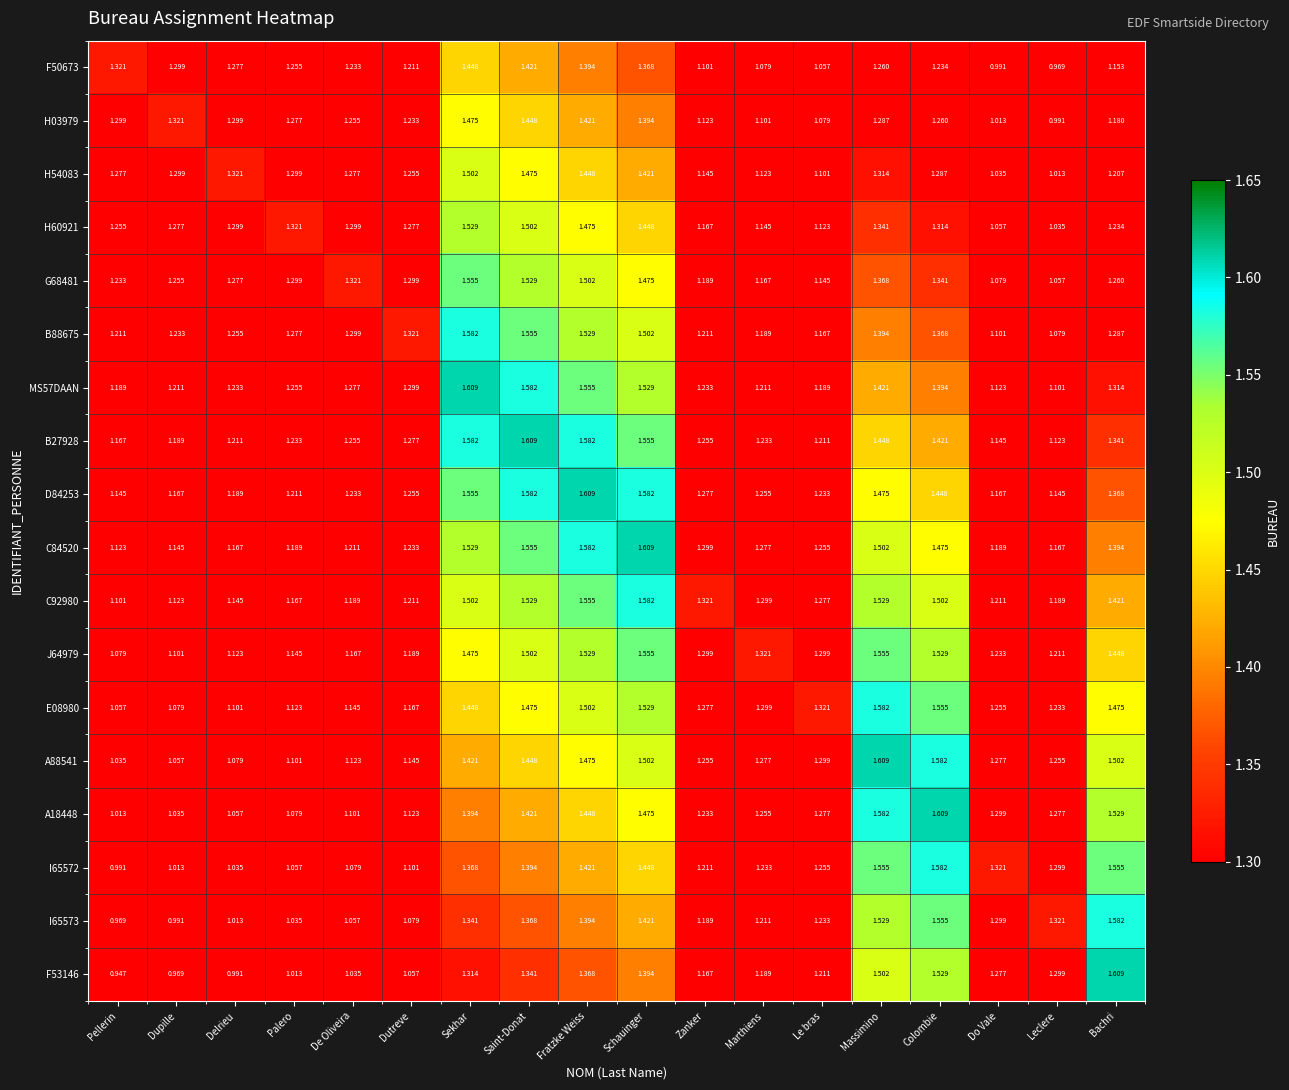

What is the difference between the highest and lowest values at Delrieu?

0.3